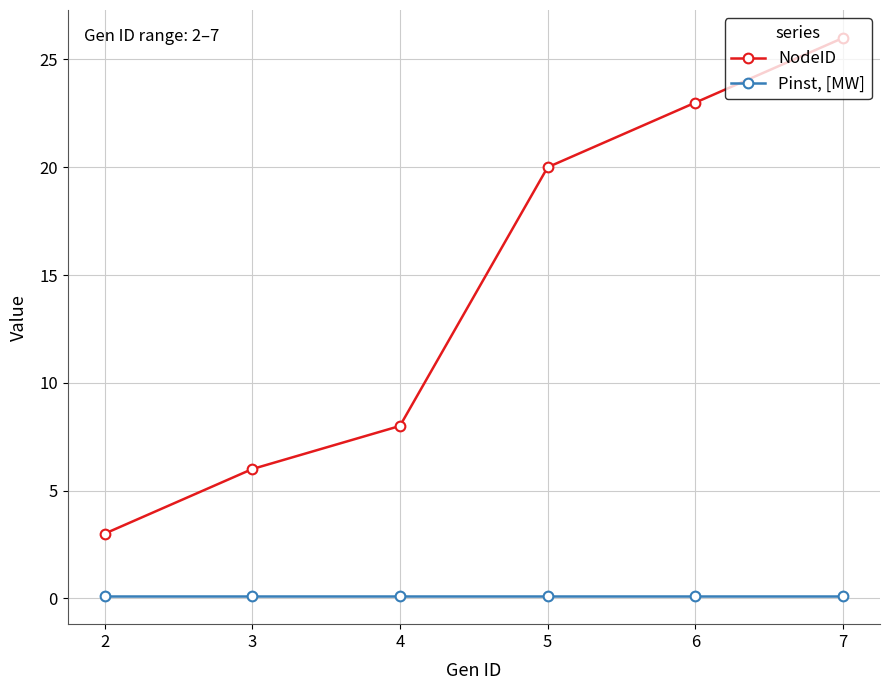

Which series has the widest spread of values?

NodeID